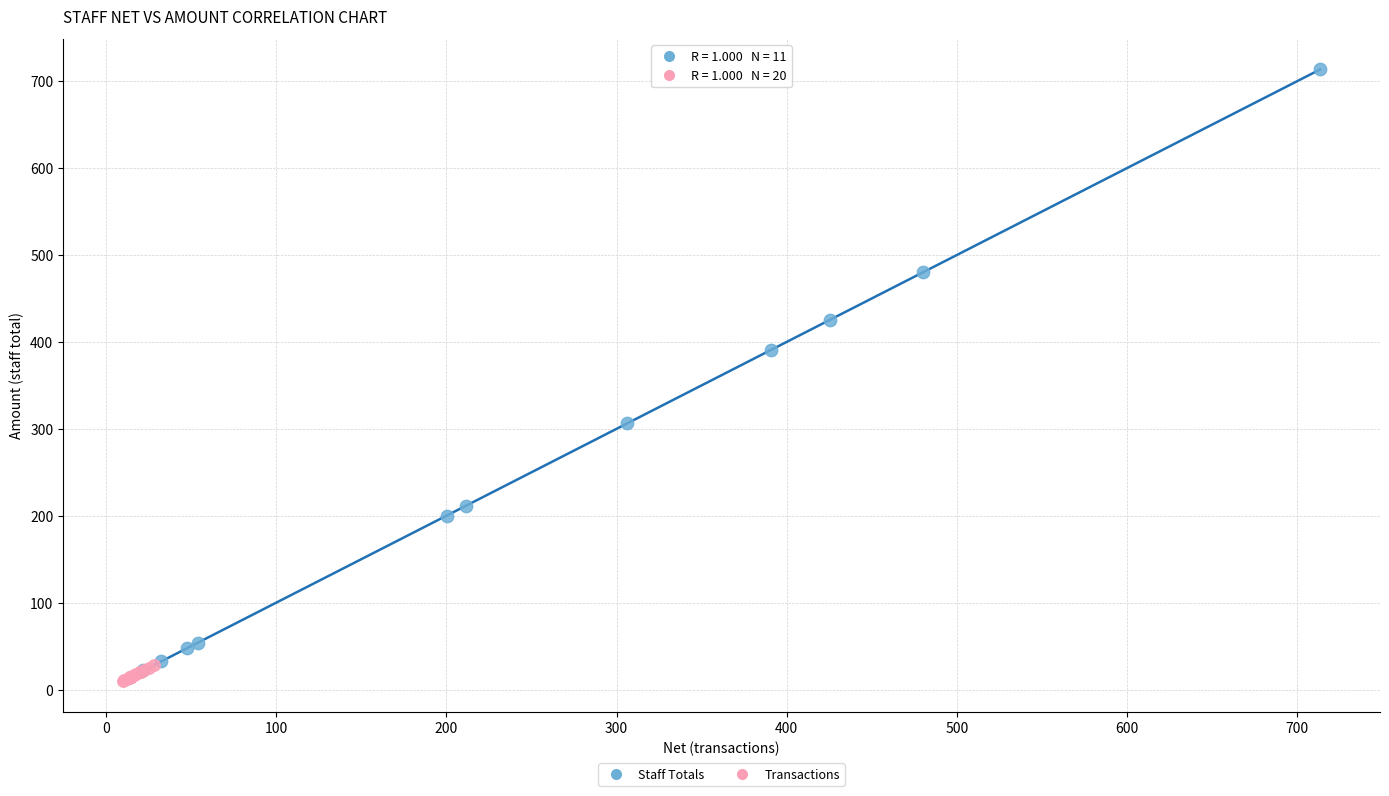

Which series has the largest Y range (max minus min)?

Staff Totals